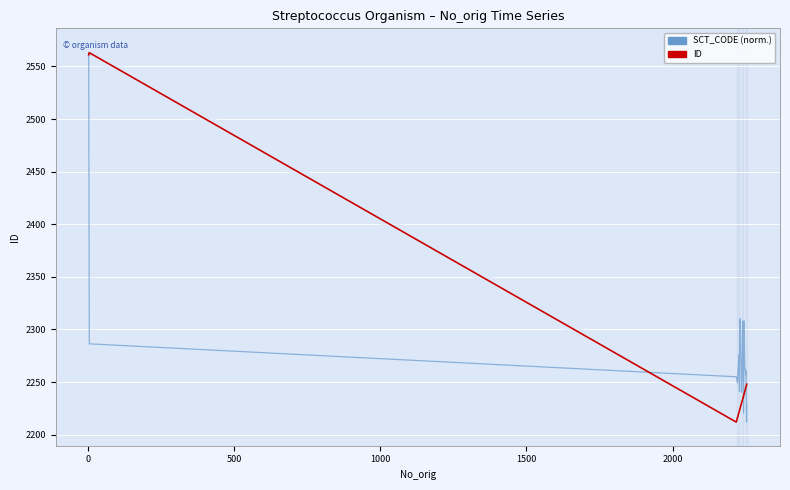

Is the value of SCT_CODE (normalized) at 7 greater than the value of ID at −500?

No